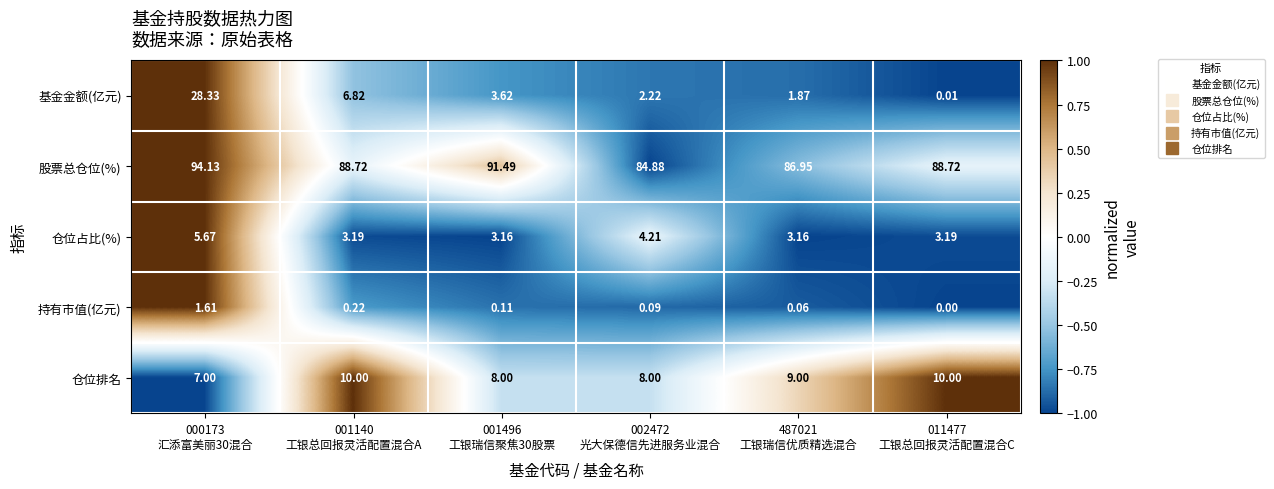

Which series has the largest range (max minus min)?

基金金额(亿元)